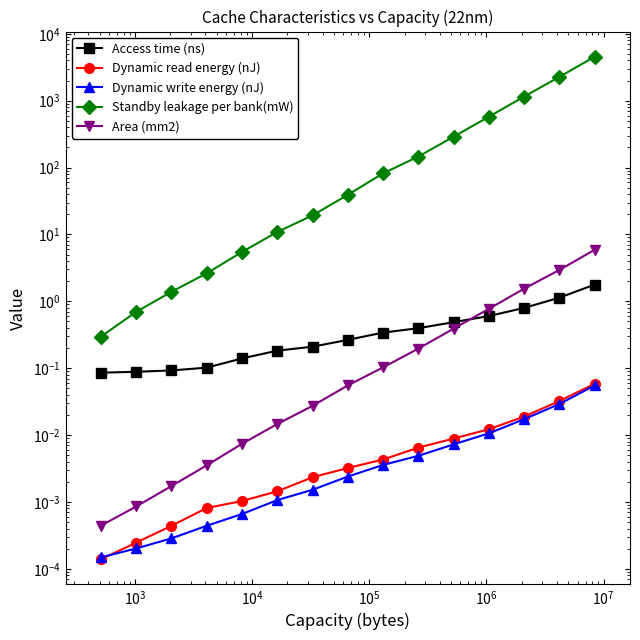

True or false: Access time (ns) and Standby leakage per bank(mW) intersect in this chart.

False